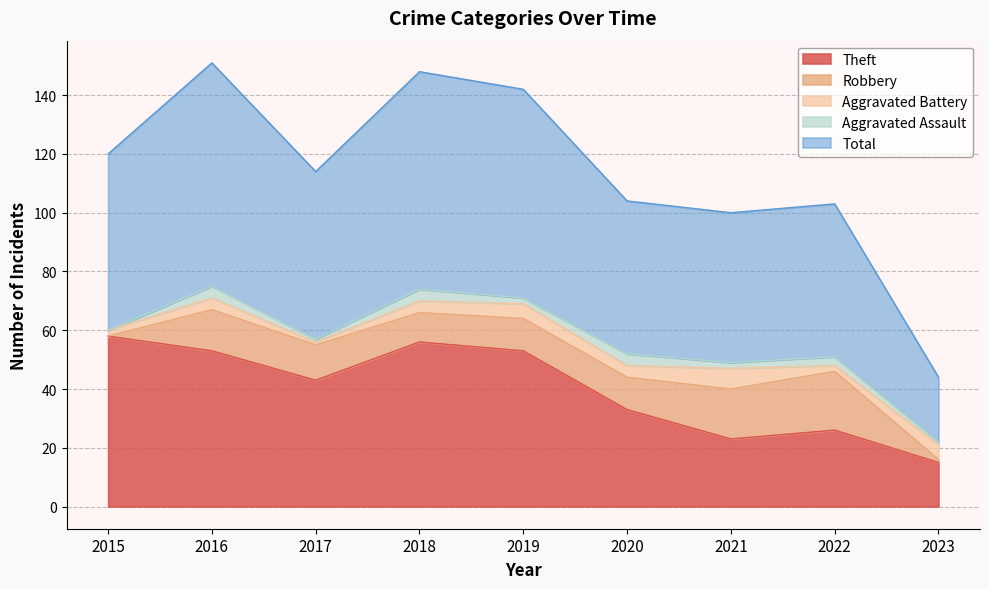

Reading left to right, transcribe all the data shown in this chart.

Theft: 2015=58	2016=53	2017=43	2018=56	2019=53	2020=33	2021=23	2022=26	2023=15
Robbery: 2015=0	2016=14	2017=12	2018=10	2019=11	2020=11	2021=17	2022=20	2023=1
Aggravated Battery: 2015=2	2016=4	2017=1	2018=4	2019=5	2020=4	2021=7	2022=2	2023=5
Aggravated Assault: 2015=0	2016=4	2017=1	2018=4	2019=2	2020=4	2021=2	2022=3	2023=1
Total: 2015=60	2016=76	2017=57	2018=74	2019=71	2020=52	2021=51	2022=52	2023=22